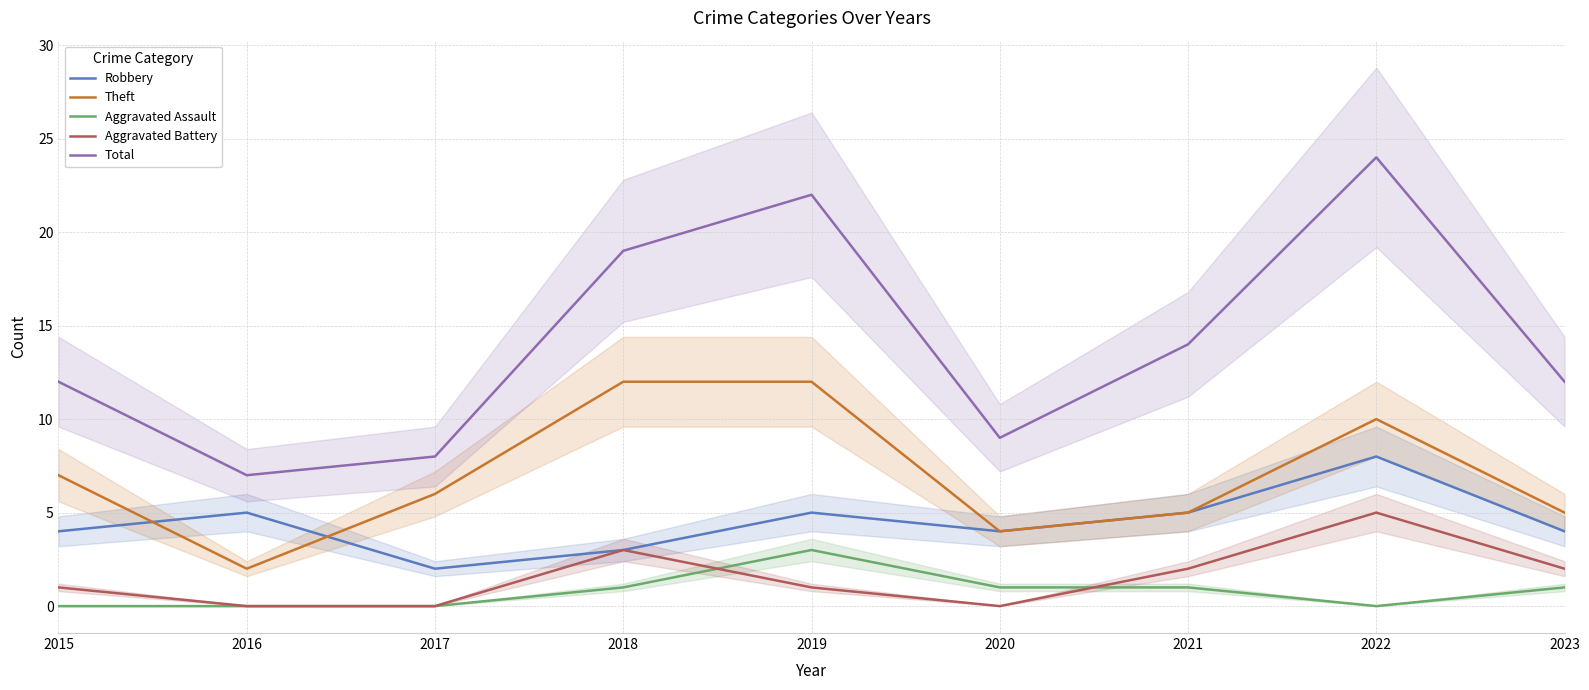

What is the spread (max minus min) of values at 2022?

24